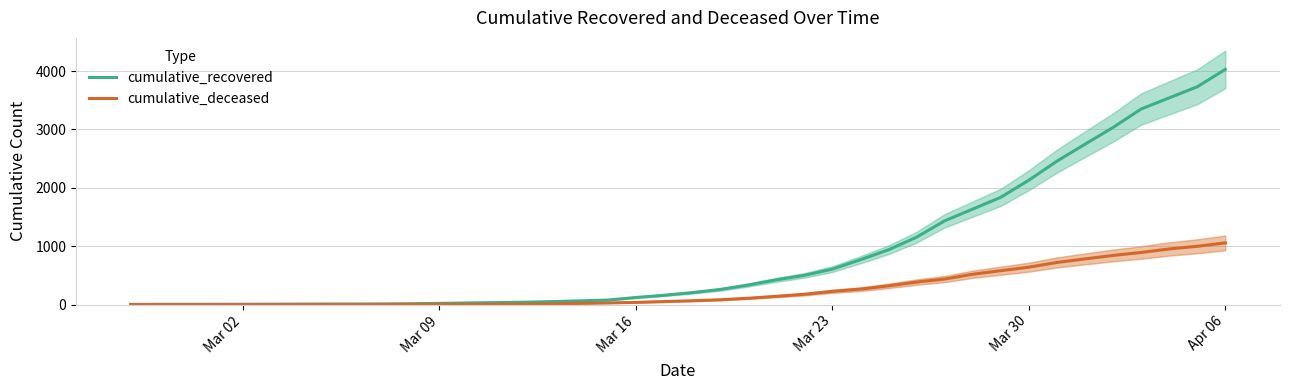

What is the maximum value for cumulative_recovered?

4028